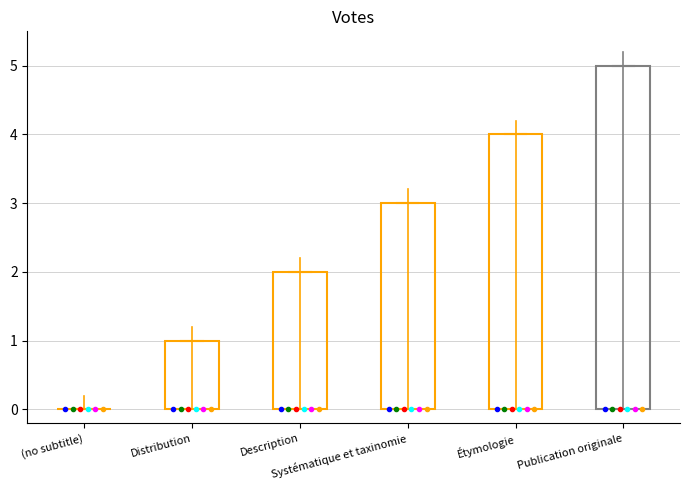

Reading left to right, extract all data points from this chart.

0	1	2	3	4	5